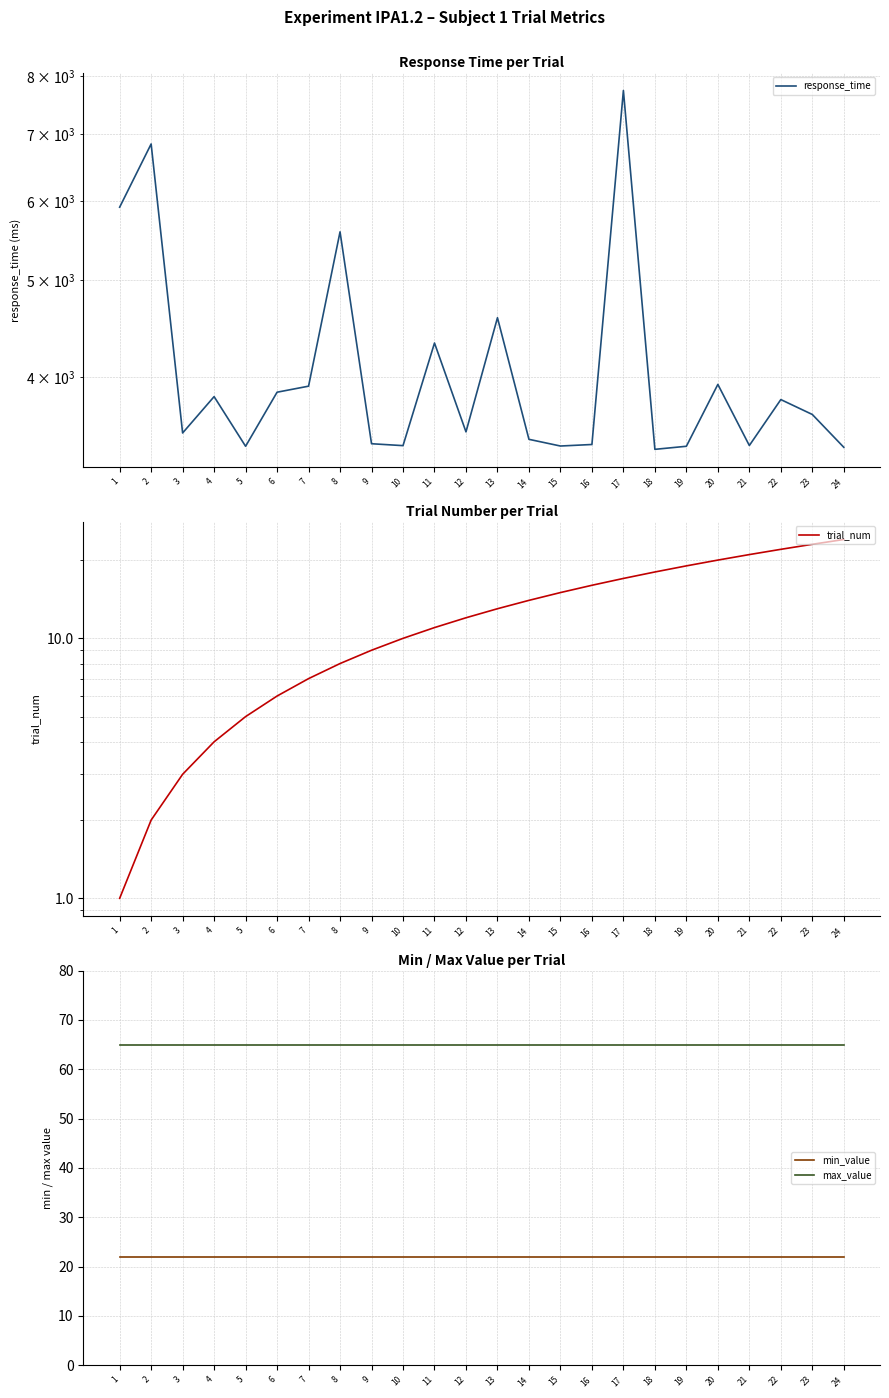

What is the maximum value for trial_num?

24